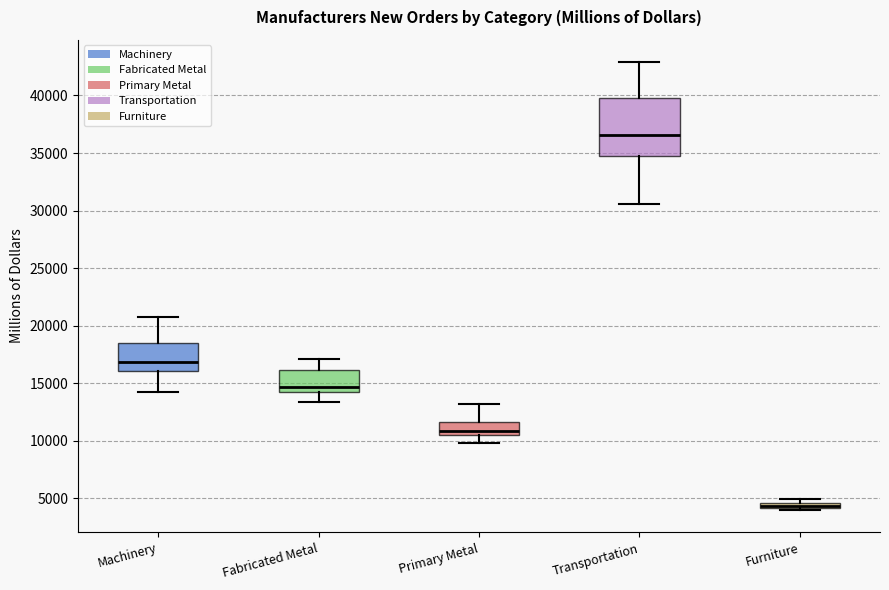

Which box has the highest median line?

Transportation